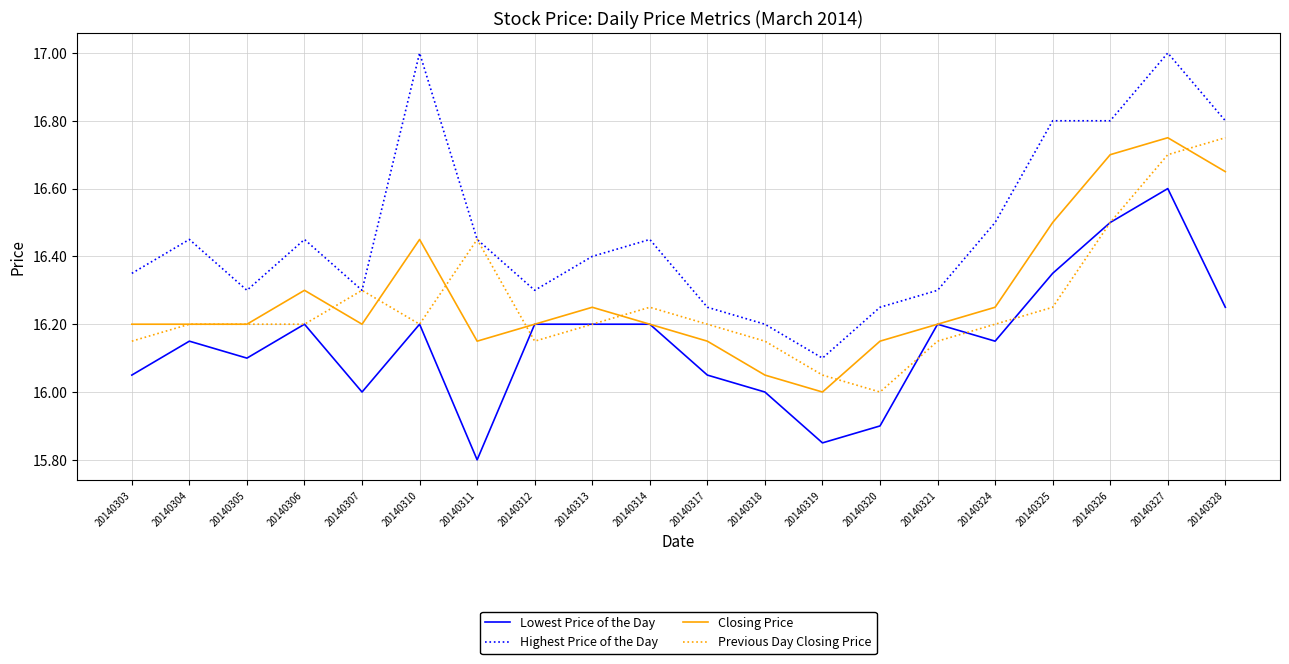

Which series has the largest range (max minus min)?

Highest Price of the Day